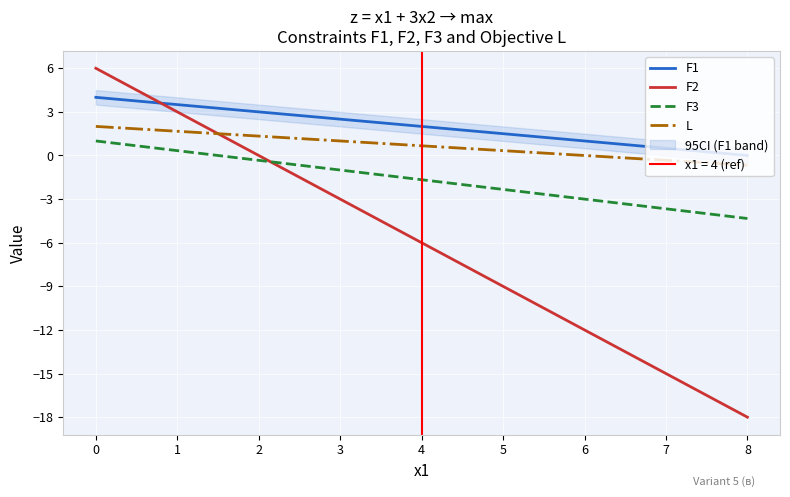

What is the difference between the maximum and second lowest values in the L series?

2.5